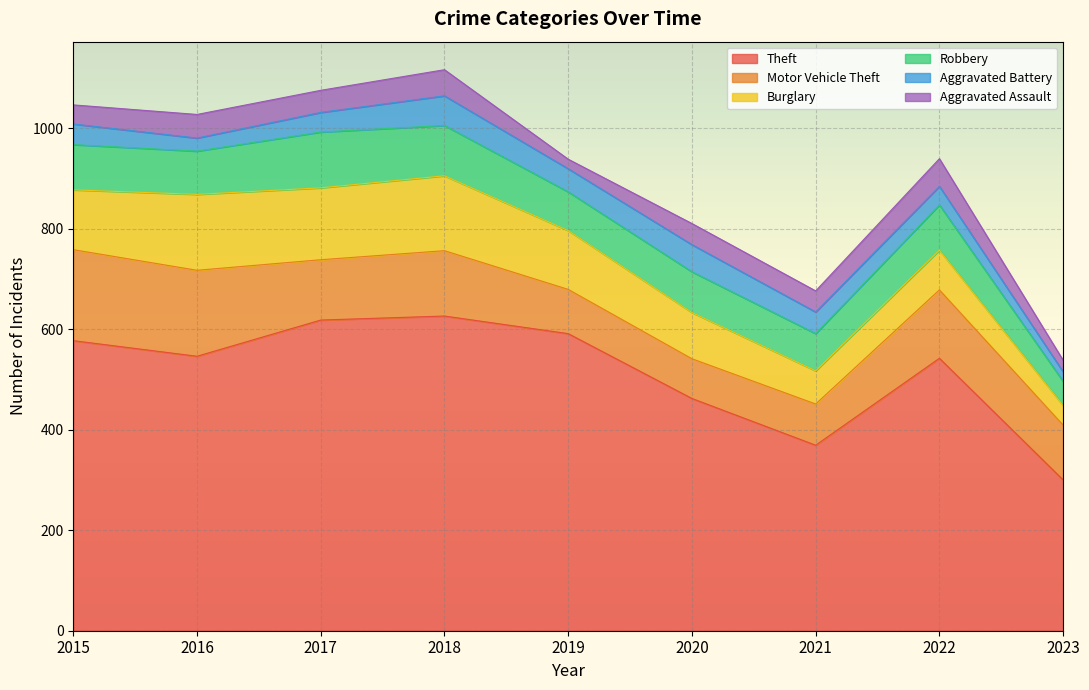

True or false: Aggravated Assault has more than 1 interior local peaks.

True